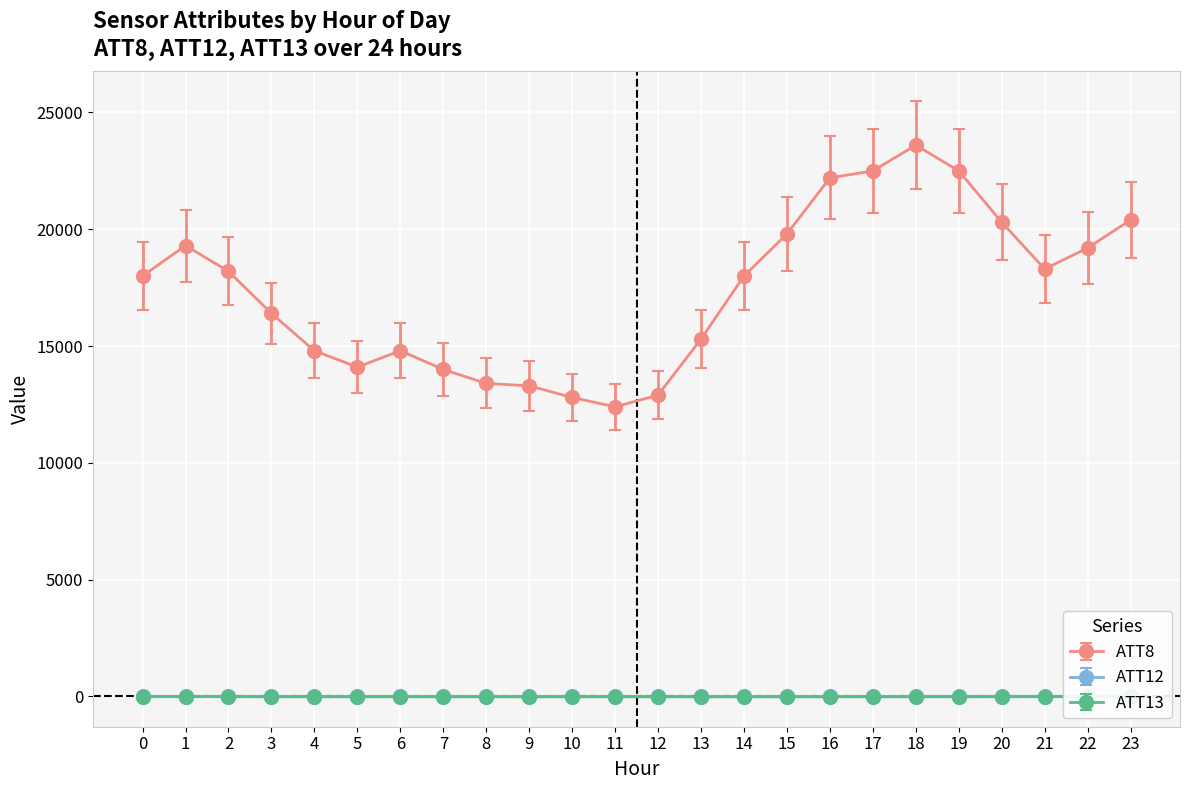

True or false: ATT12 and ATT8 intersect in this chart.

False